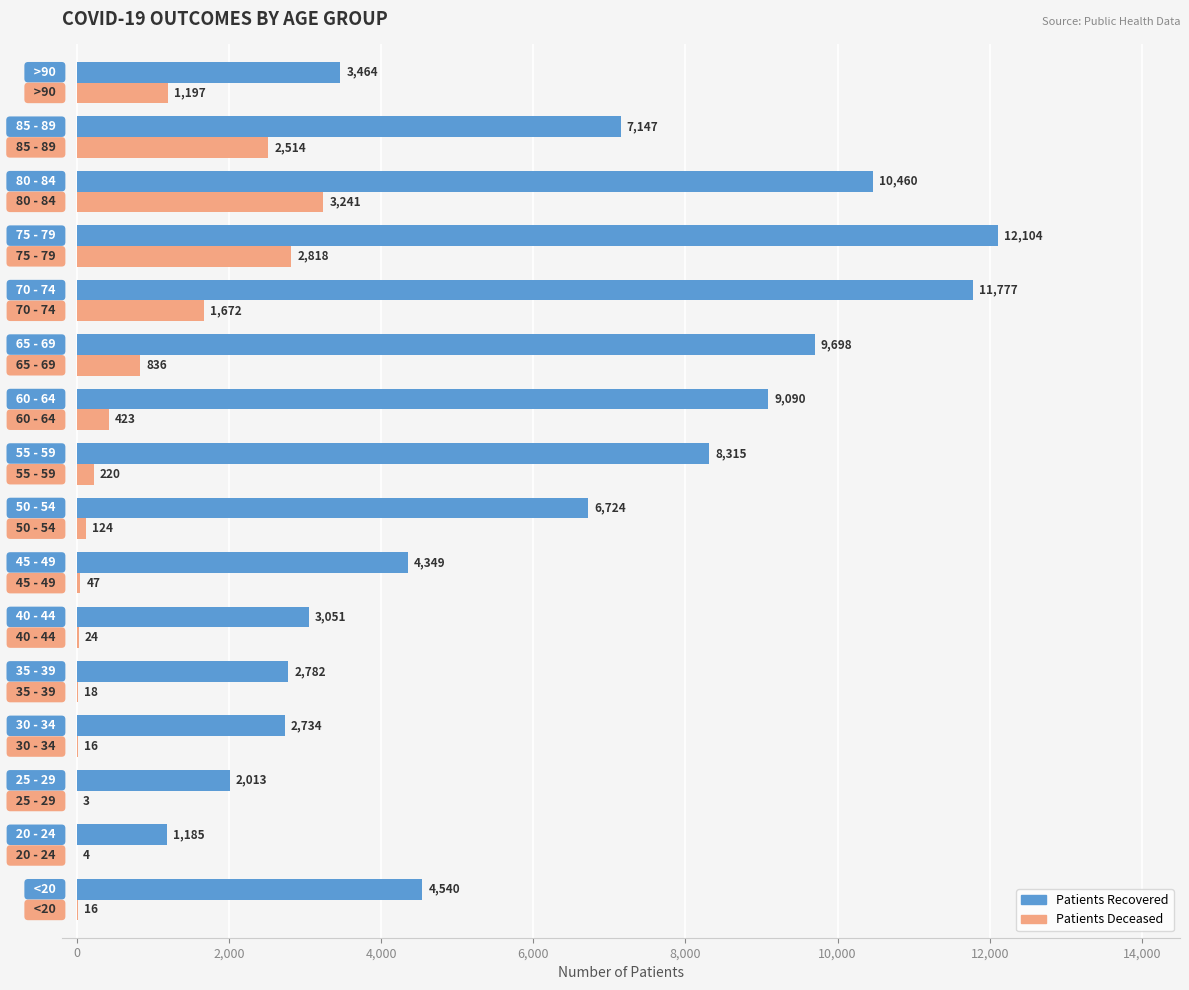

What is the total value across all series at 70 - 74?

13449